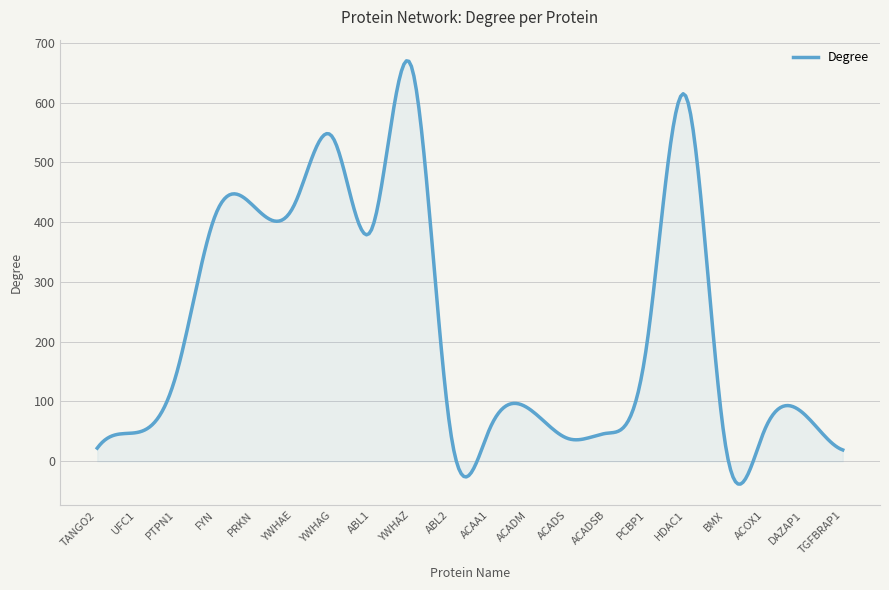

What is the maximum value shown in the chart?

670.0